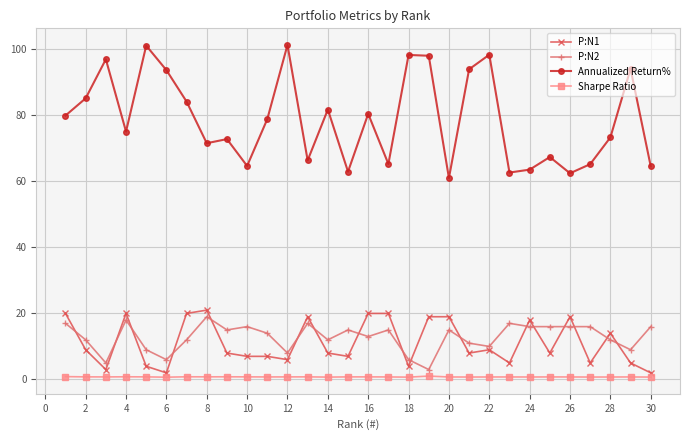

What is the difference between the maximum and minimum values in the Sharpe Ratio series?

0.3